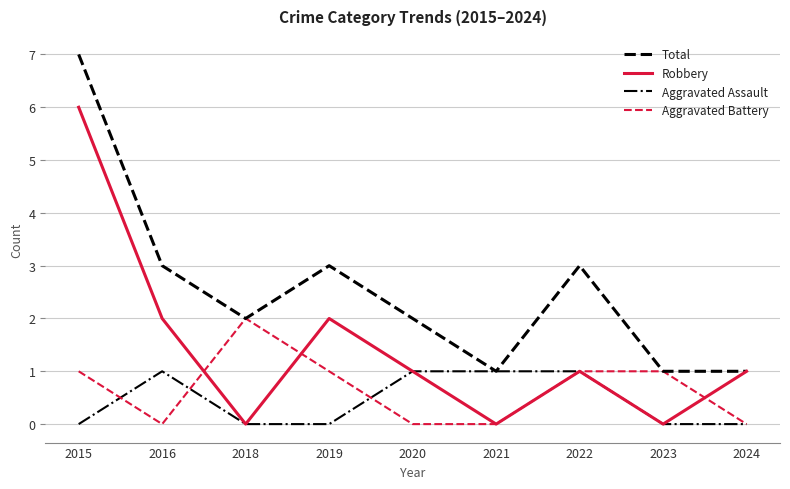

What is the total value across all series at 2022?

6